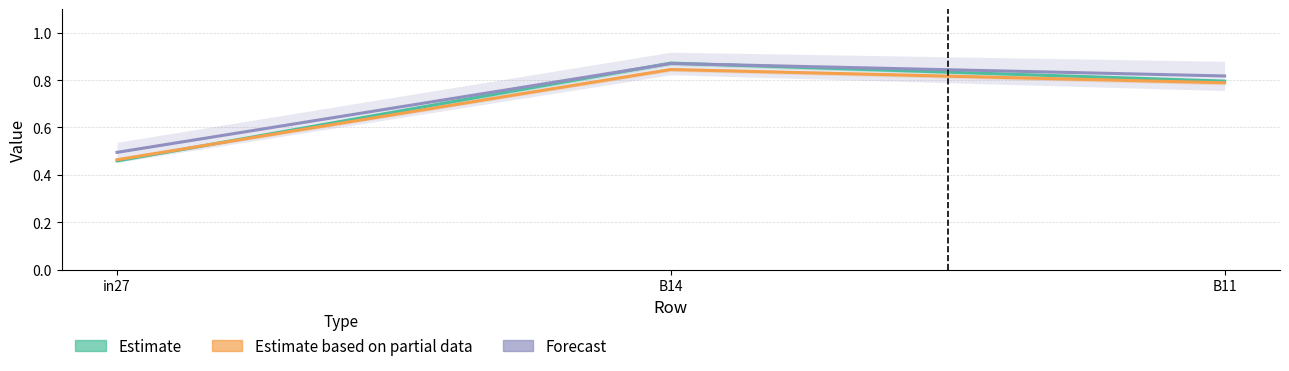

What is the average value of the Estimate based on partial data series?

0.7